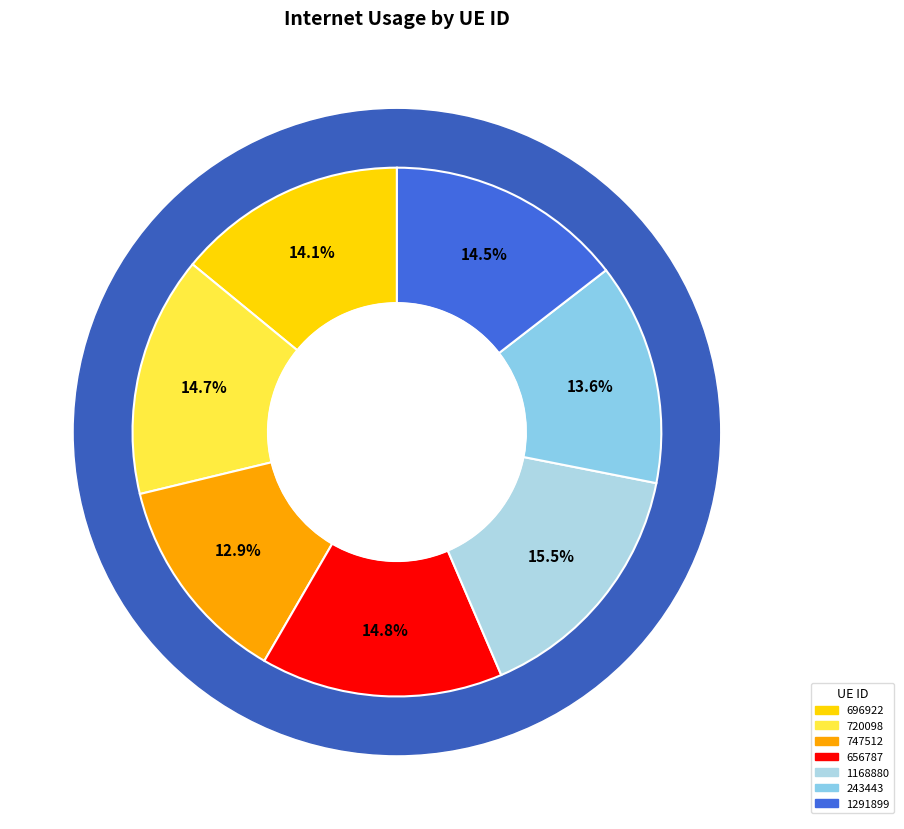

Combined, what portion of the pie is 243443 and 656787?

28.4%